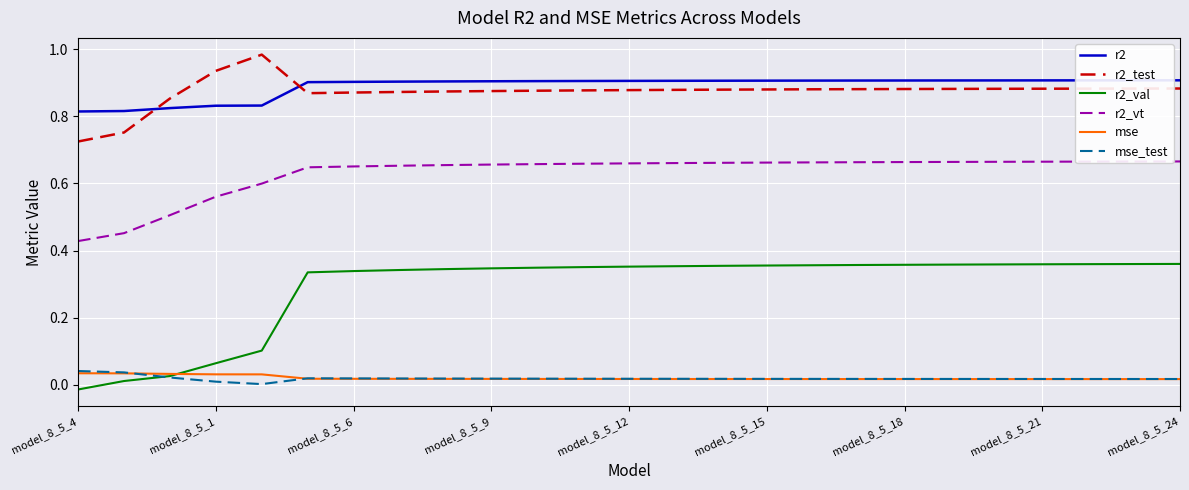

True or false: r2_test and mse_test cross at least once.

False